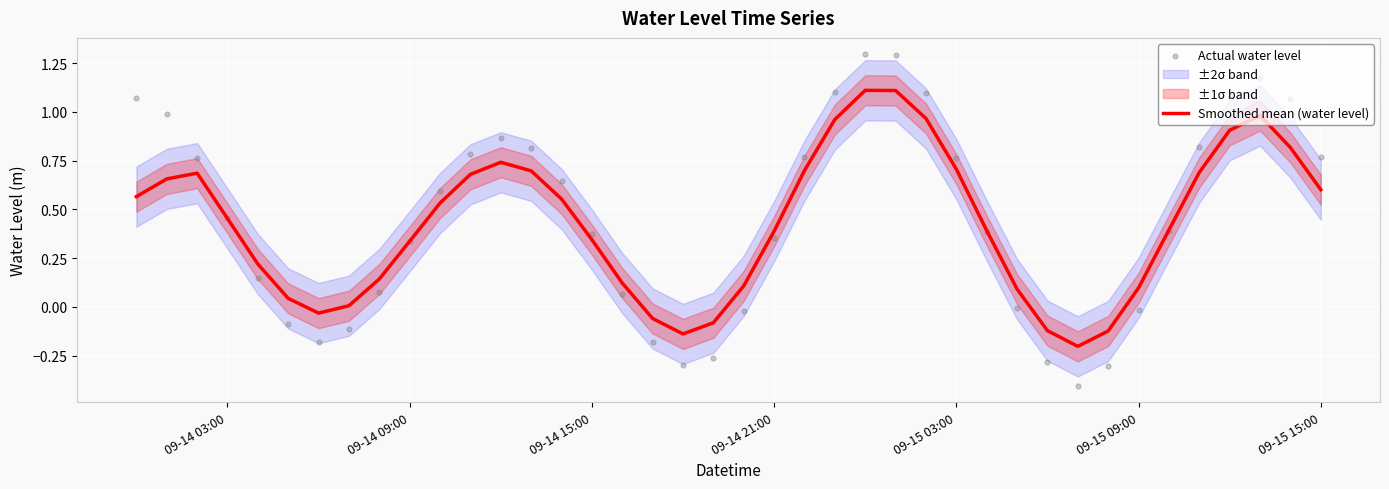

Which series contains the lowest Y value?

Actual water level